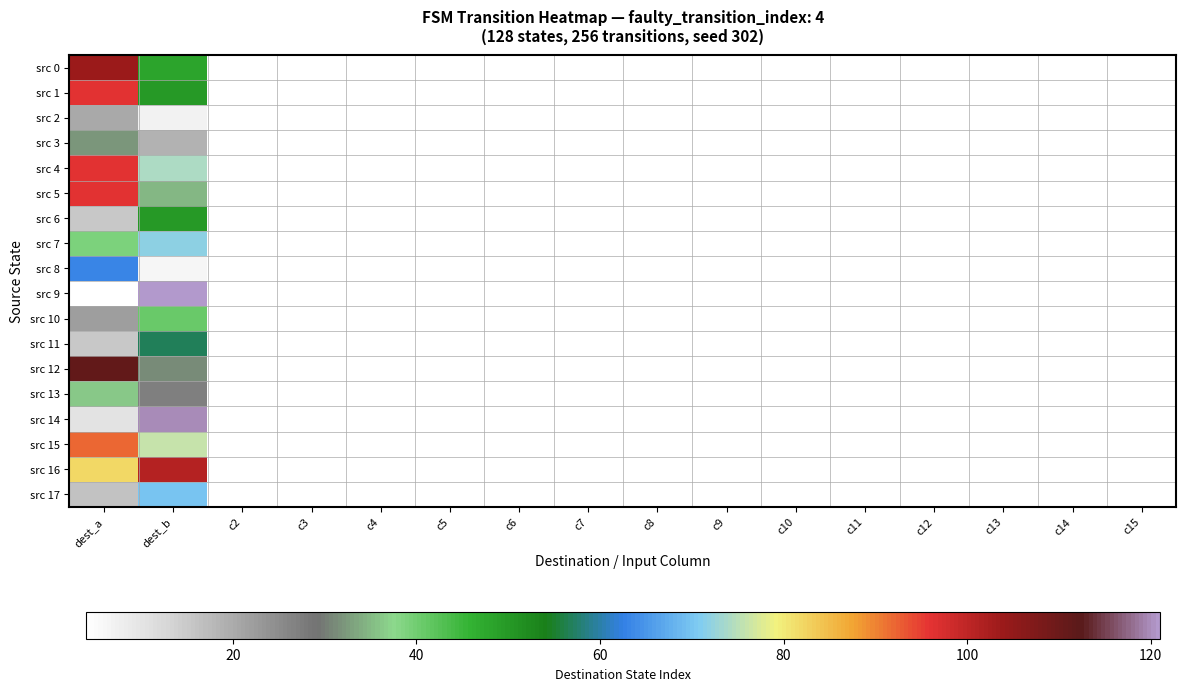

What is the greatest value displayed?

121.0